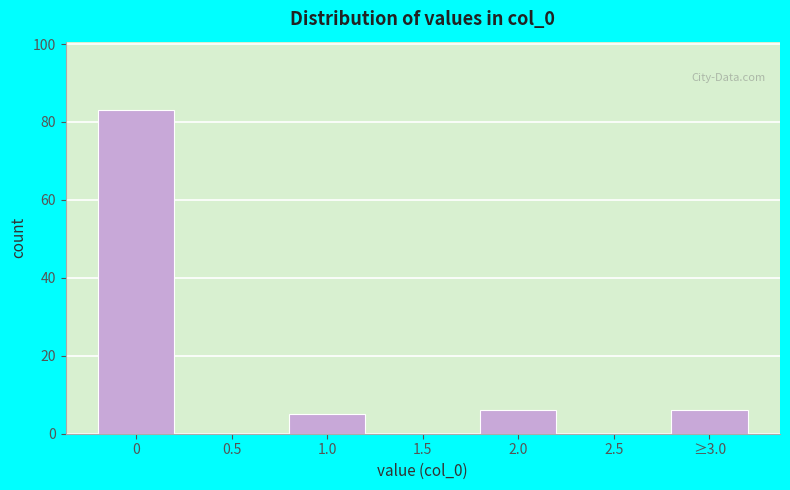

Reading right to left, transcribe all the data shown in this chart.

≥3.0=6	2.5=0	2.0=6	1.5=0	1.0=5	0.5=0	0=83